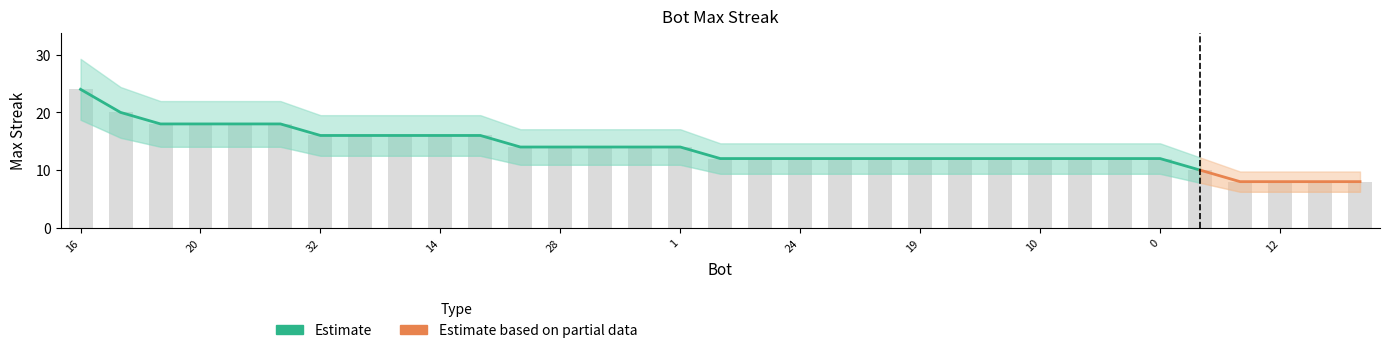

List the labels in order of value, smallest first.

27, 12, 7, 6, 5, 31, 25, 24, 22, 21, 19, 15, 13, 10, 9, 4, 0, 30, 28, 18, 11, 1, 32, 26, 23, 14, 2, 29, 20, 8, 3, 17, 16